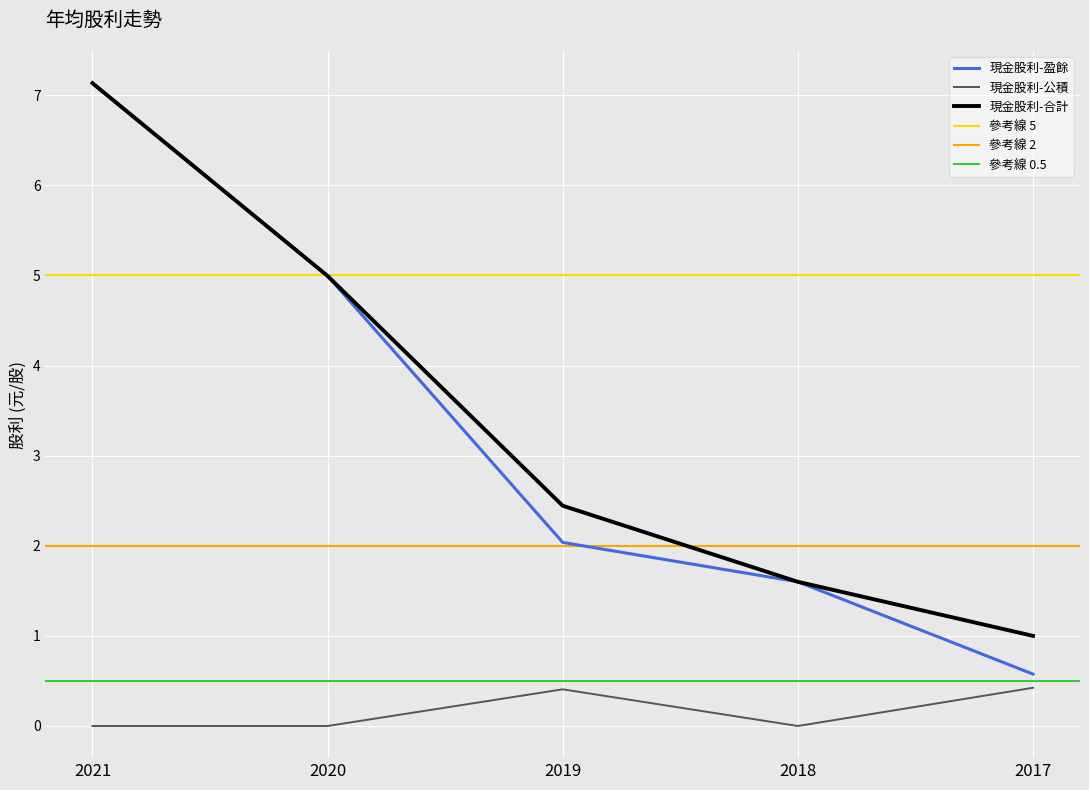

Is the value of 現金股利-盈餘 at 2018 greater than the value of 現金股利-公積 at 2020?

Yes